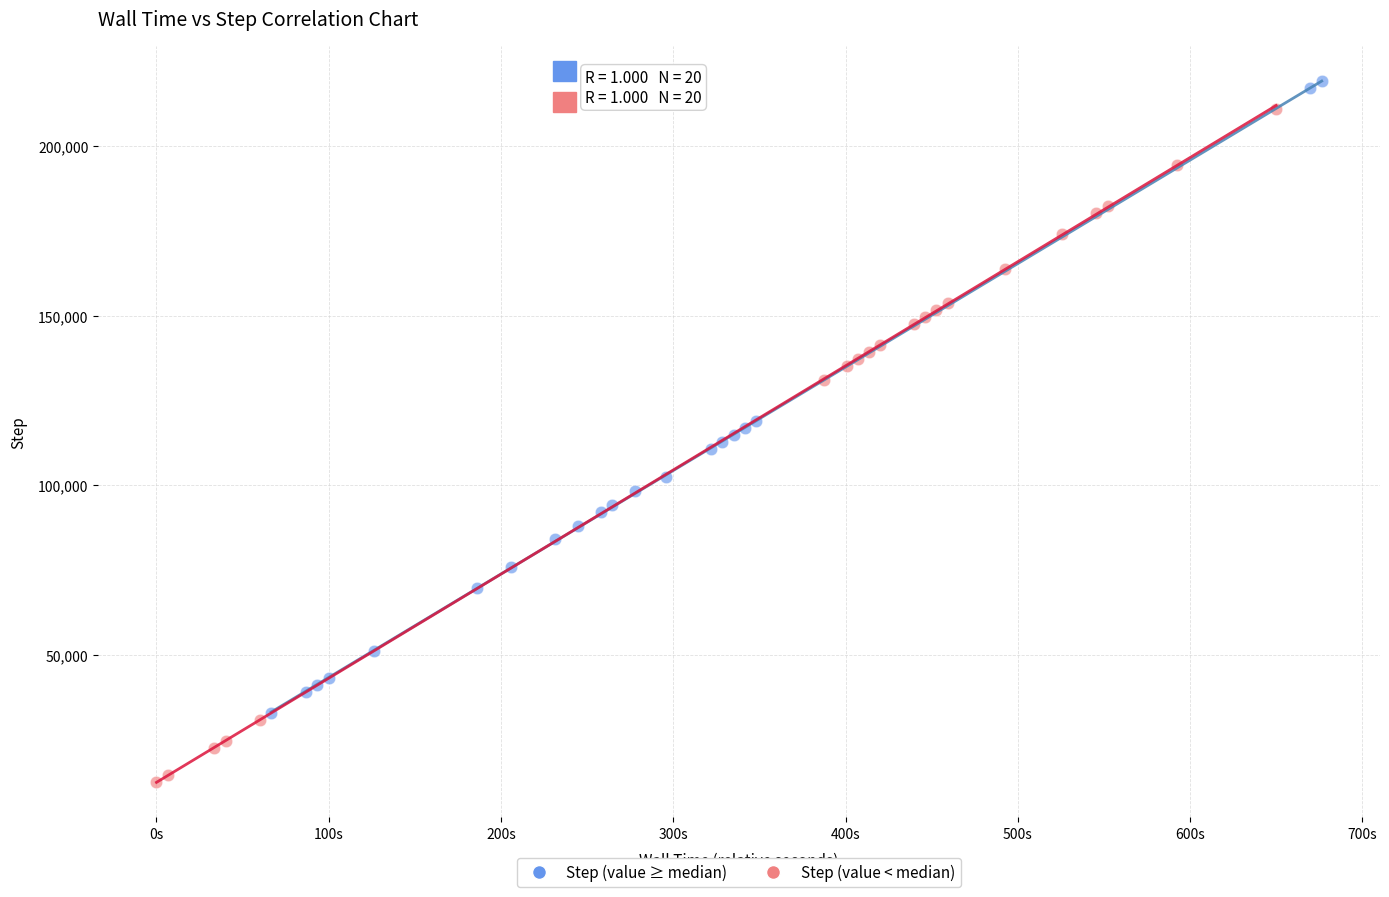

Which series reaches the minimum Y coordinate?

Step (value < median)